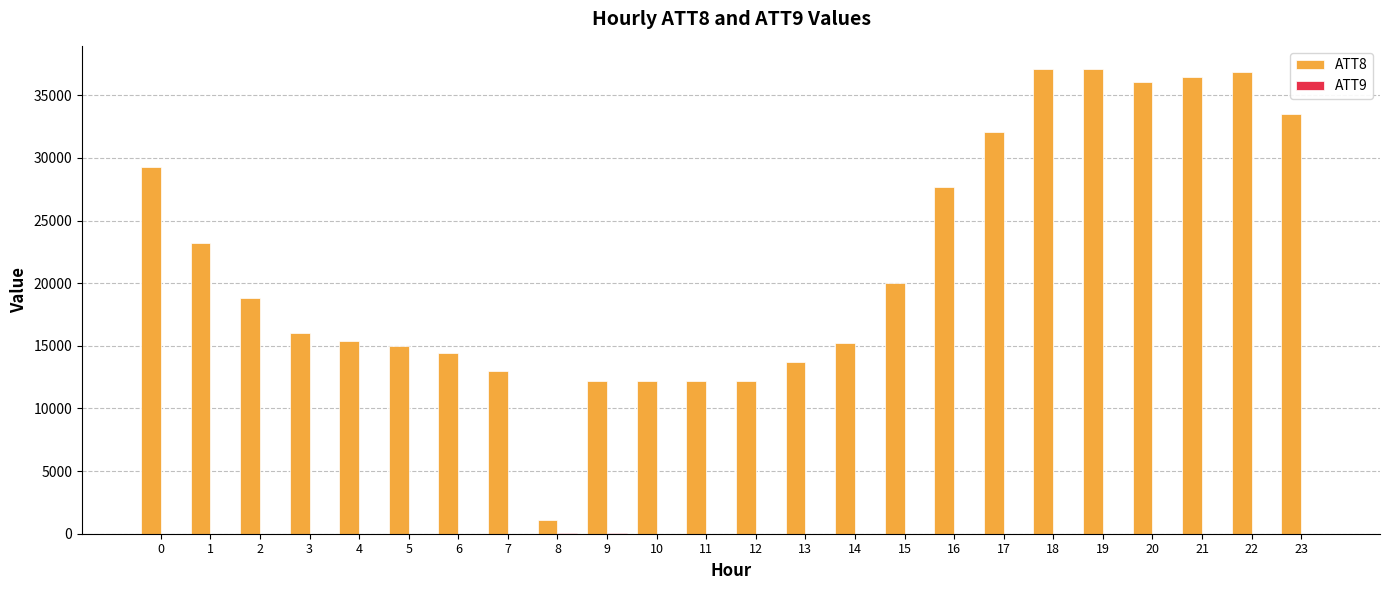

The value of ATT8 at 6 is 24603.6. True or false?

False